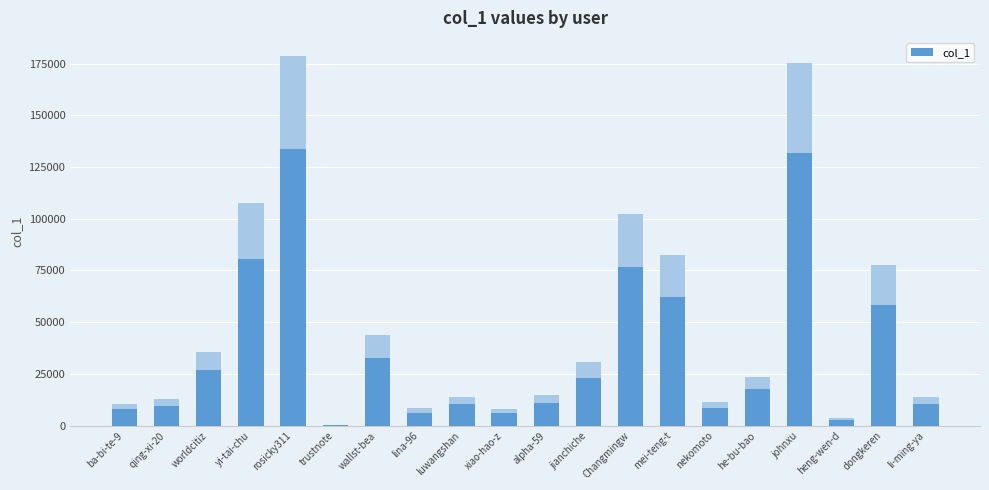

Between heng-wen-d and luwangshan, which is larger?

luwangshan